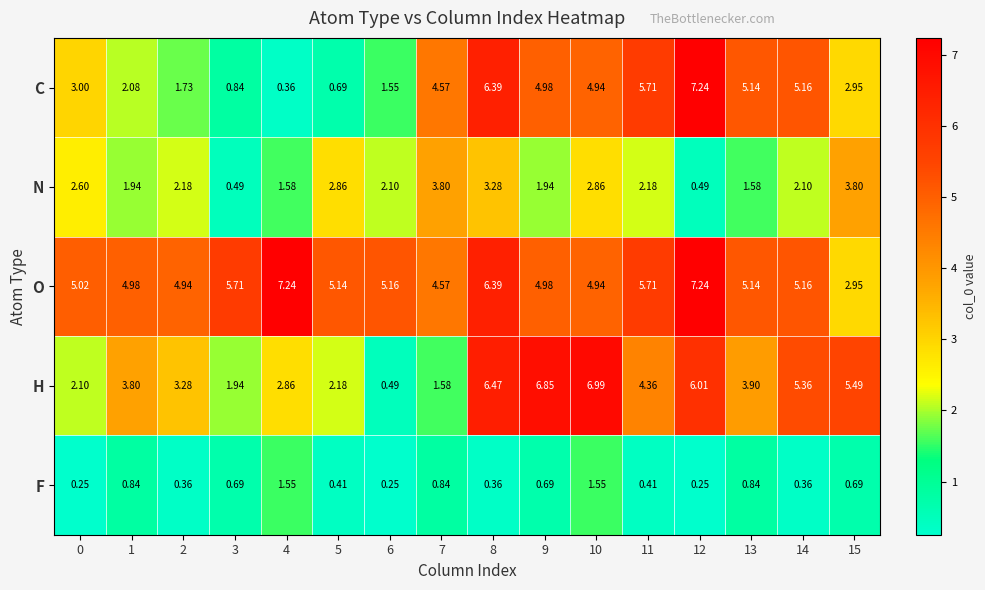

Which series has the widest spread of values?

C